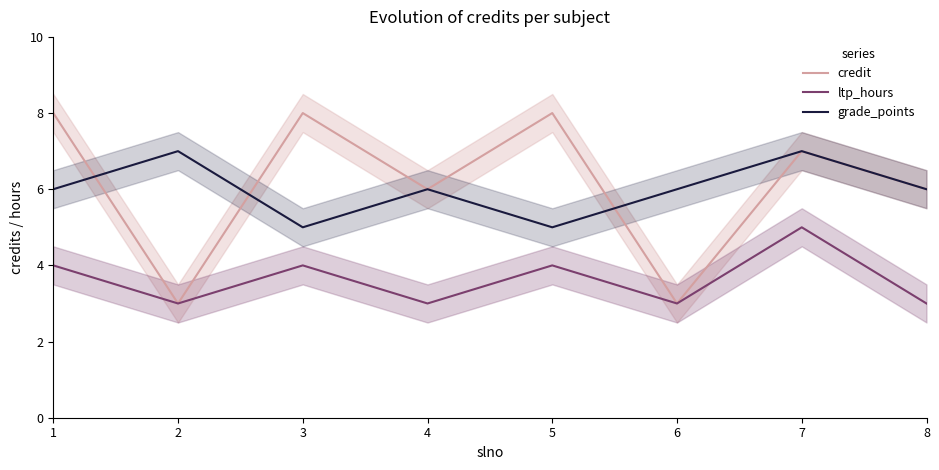

How many values in the grade_points series are below 6?

2